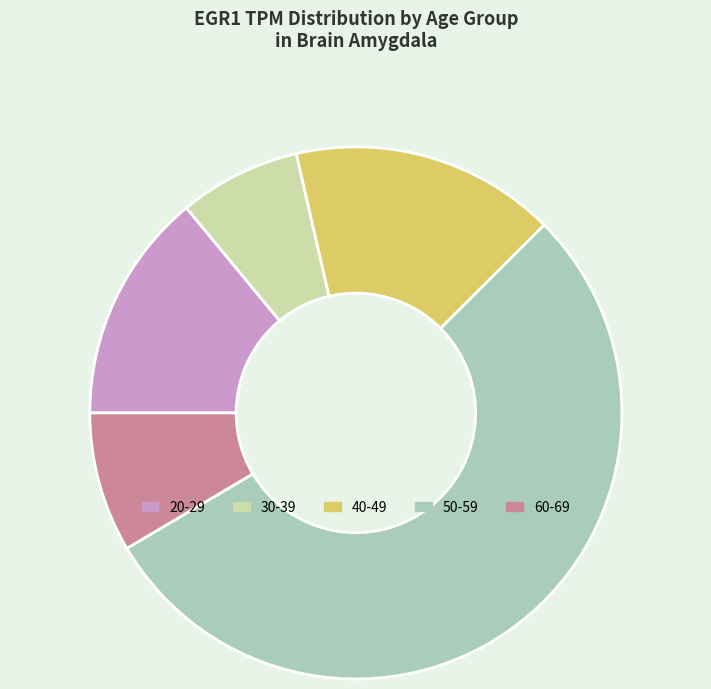

What is the ratio of the value at 20-29 to the value at 30-39?

1.9